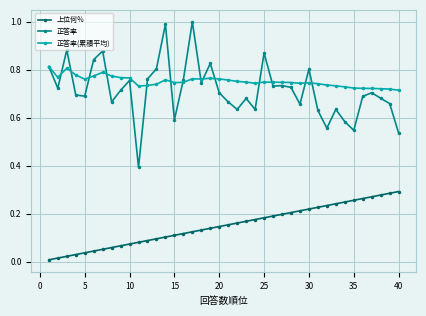

True or false: 上位何％ and 正答率 cross at least once.

False